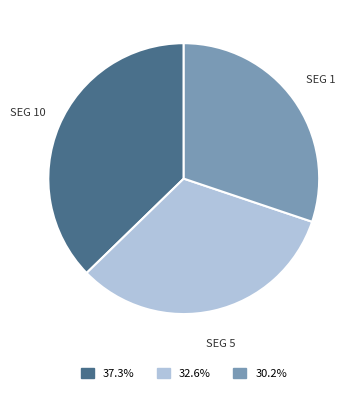

Is there a majority slice in this chart?

No